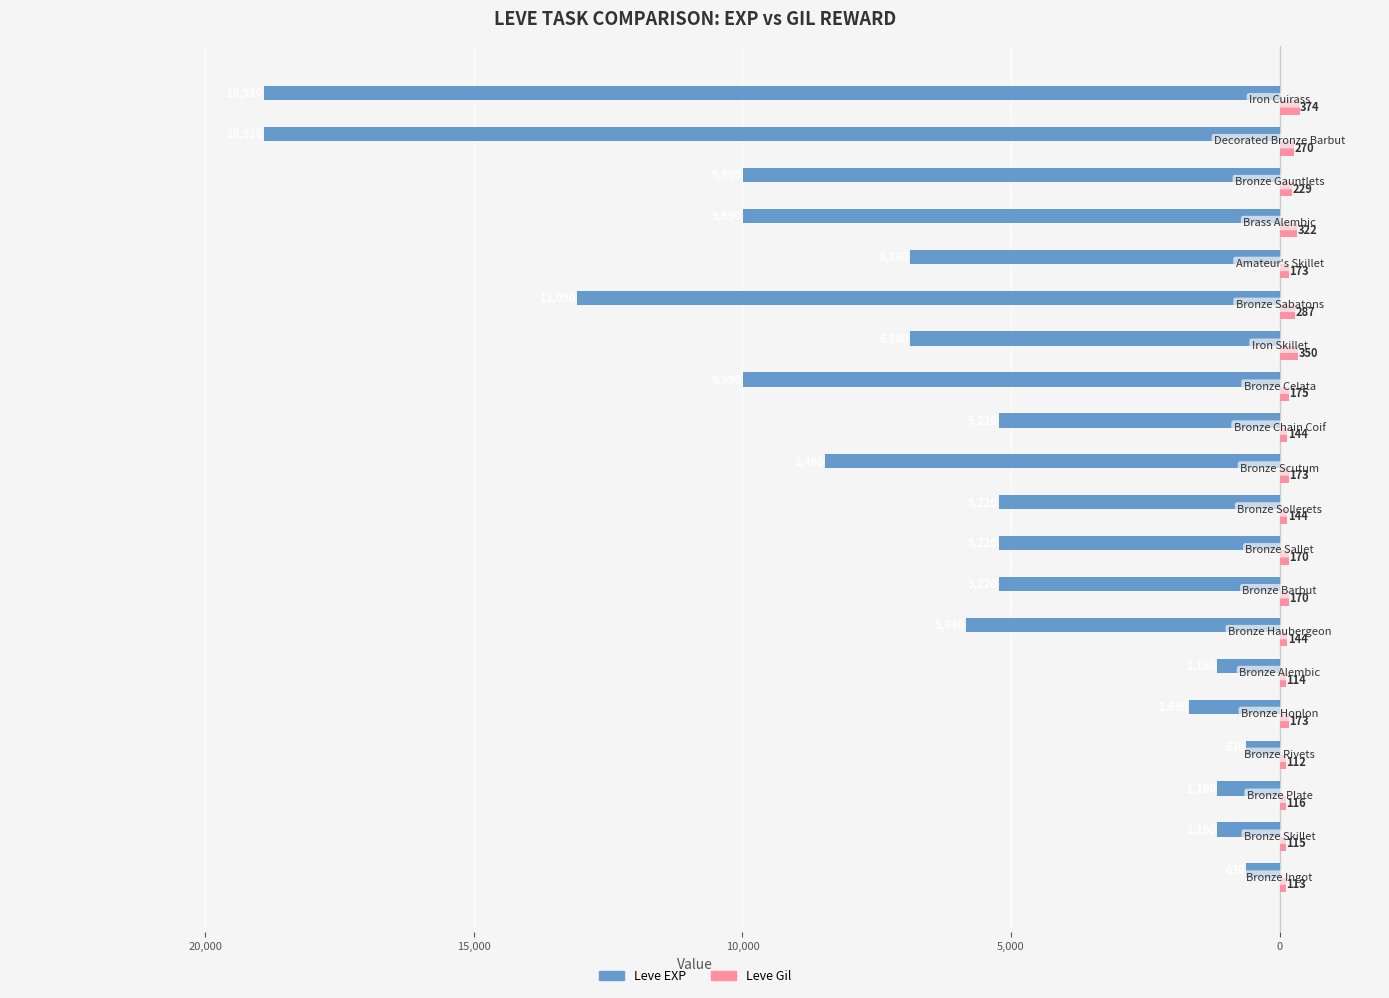

What is the average value of the Leve EXP series?

-6812